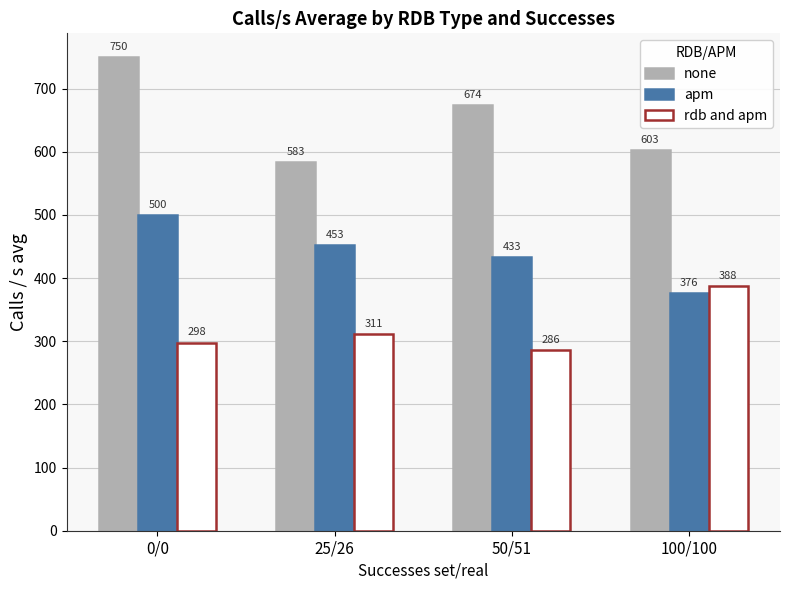

Reading right to left, list all the values displayed in this chart.

none: 603	674	583	750
apm: 376	433	453	500
rdb and apm: 388	286	311	298